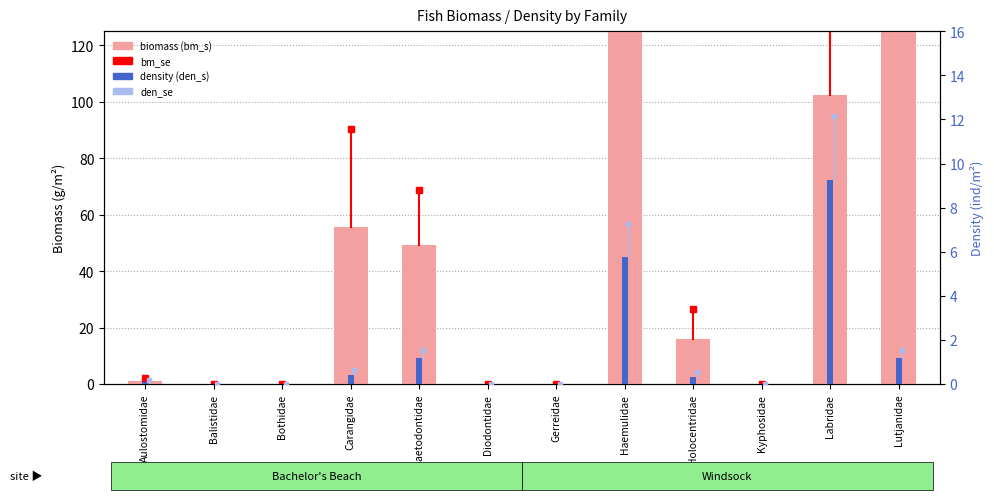

True or false: biomass (bm_s) has a value of 210.6 at Diodontidae.

False